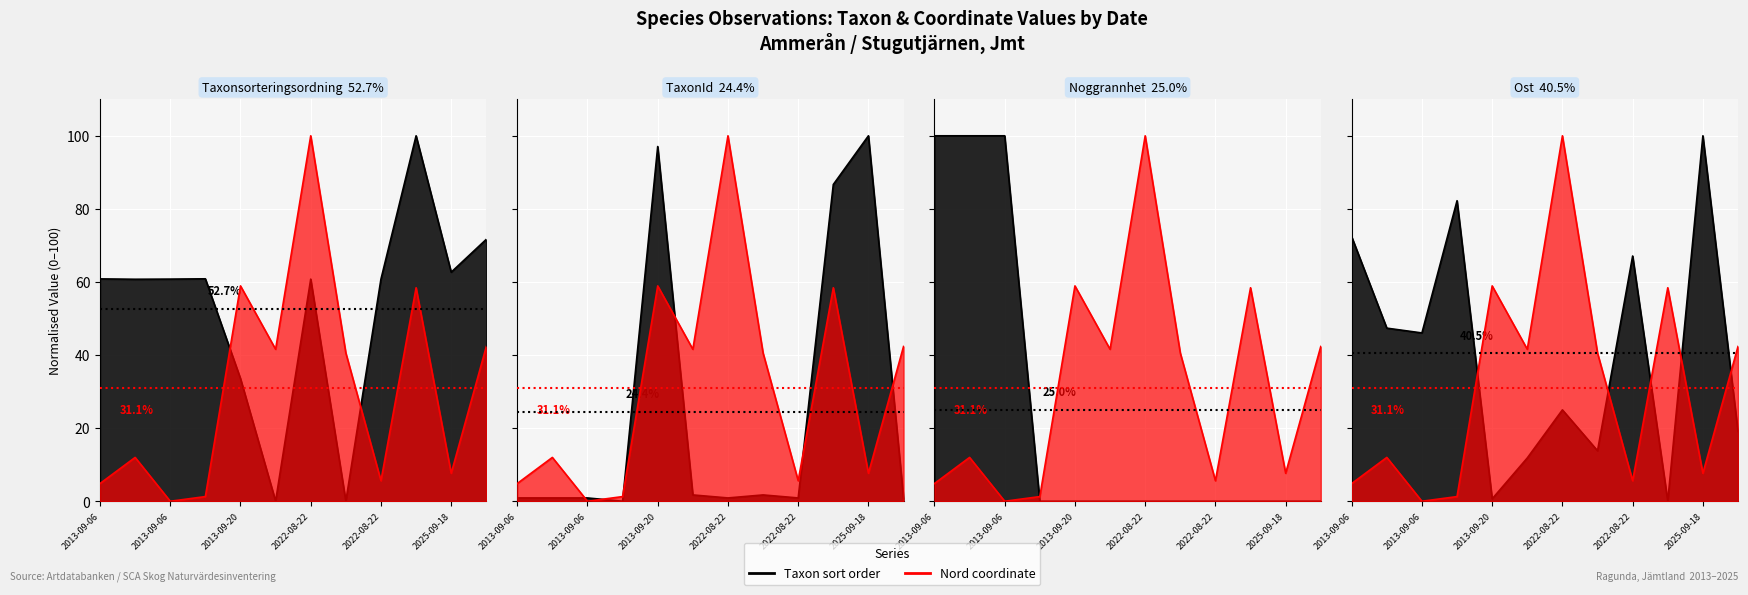

The Ost series shows 67.9 at 2013-09-06. True or false?

False